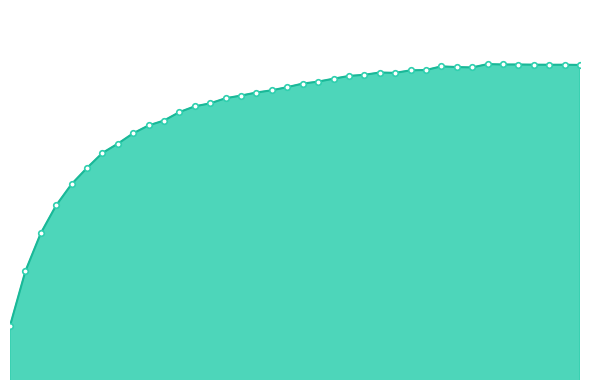

Reading right to left, list all the values displayed in this chart.

5.7	5.7	5.7	5.7	5.7	5.7	5.7	5.6	5.6	5.6	5.6	5.6	5.6	5.6	5.6	5.6	5.6	5.6	5.6	5.5	5.5	5.5	5.5	5.5	5.4	5.4	5.4	5.3	5.3	5.3	5.2	5.2	5.1	5.0	4.9	4.7	4.5	4.2